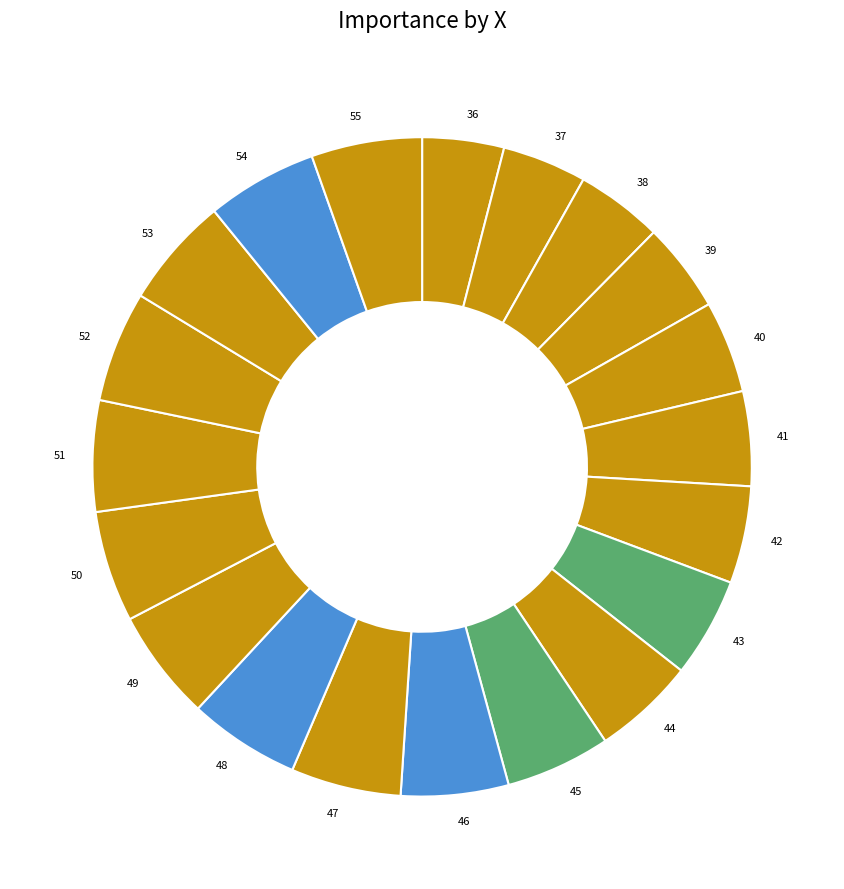

Do 51 and 55 together represent more than half of the pie?

No